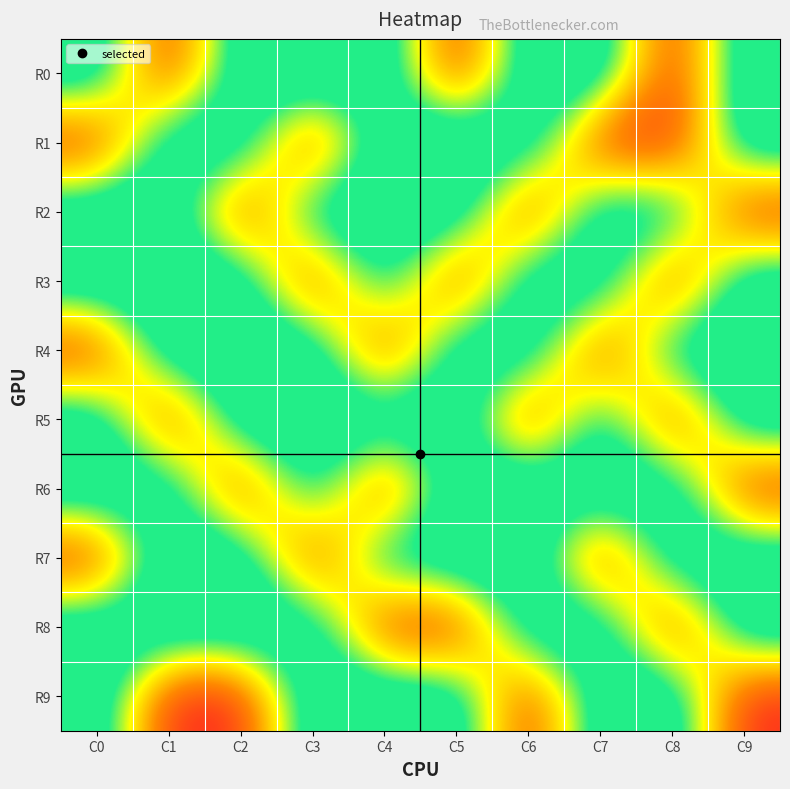

Reading left to right, extract all data points from this chart.

R0: C0=1	C1=0	C2=1	C3=1	C4=1	C5=0	C6=1	C7=1	C8=0	C9=1
R1: C0=0	C1=1	C2=1	C3=0	C4=1	C5=1	C6=1	C7=0	C8=0	C9=1
R2: C0=1	C1=1	C2=0	C3=1	C4=1	C5=1	C6=0	C7=1	C8=1	C9=0
R3: C0=1	C1=1	C2=1	C3=0	C4=1	C5=0	C6=1	C7=1	C8=0	C9=1
R4: C0=0	C1=1	C2=1	C3=1	C4=0	C5=1	C6=1	C7=0	C8=1	C9=1
R5: C0=1	C1=0	C2=1	C3=1	C4=1	C5=1	C6=0	C7=1	C8=0	C9=1
R6: C0=1	C1=1	C2=0	C3=1	C4=0	C5=1	C6=1	C7=1	C8=1	C9=0
R7: C0=0	C1=1	C2=1	C3=0	C4=1	C5=1	C6=1	C7=0	C8=1	C9=1
R8: C0=1	C1=1	C2=1	C3=1	C4=0	C5=0	C6=1	C7=1	C8=0	C9=1
R9: C0=1	C1=0	C2=0	C3=1	C4=1	C5=1	C6=0	C7=1	C8=1	C9=0